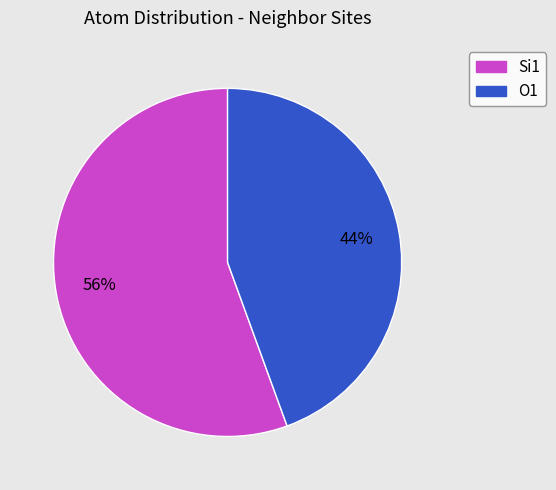

Is there a majority slice in this chart?

Yes